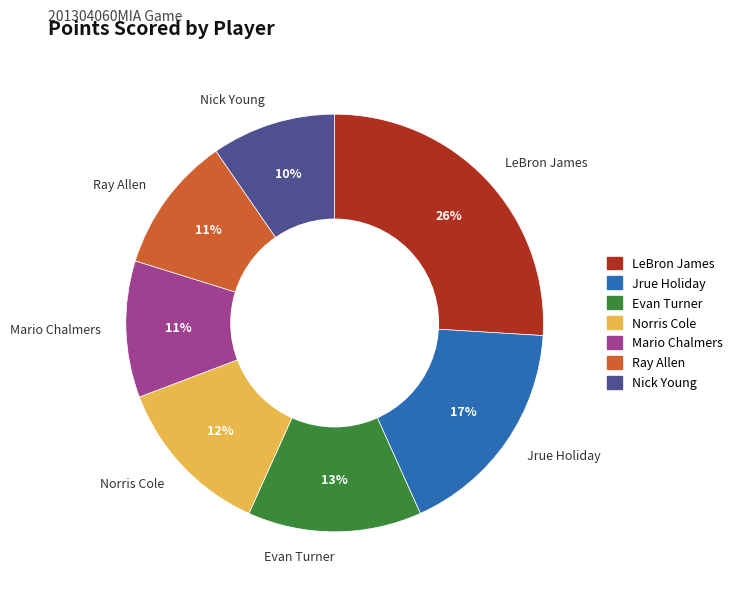

Do Ray Allen and Norris Cole together represent more than half of the pie?

No